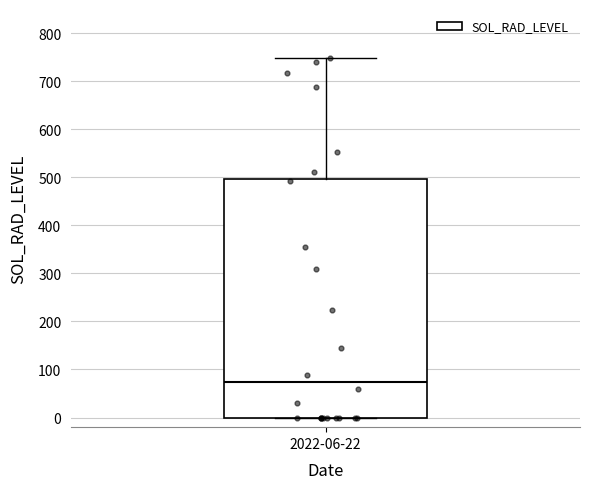

Where does the median line of the box for 2022-06-22 sit on the y-axis? The values are not printed on the chart, so give them approximately, as read against the axis.

70